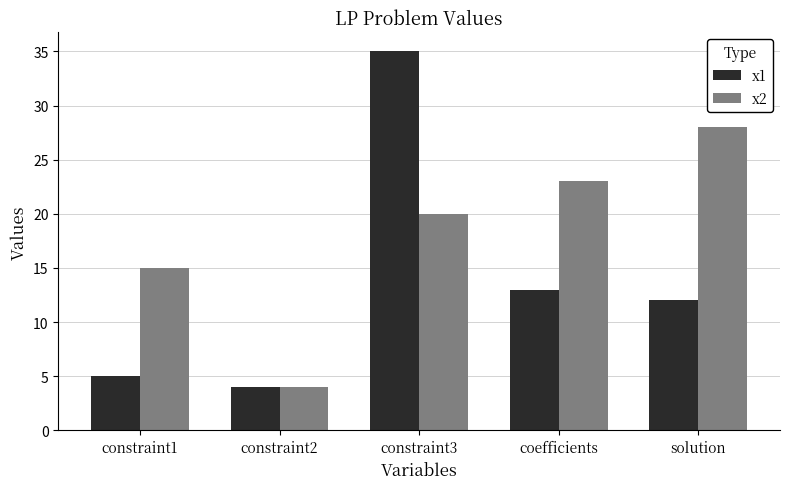

Where does the x1 series first go above 12?

constraint3